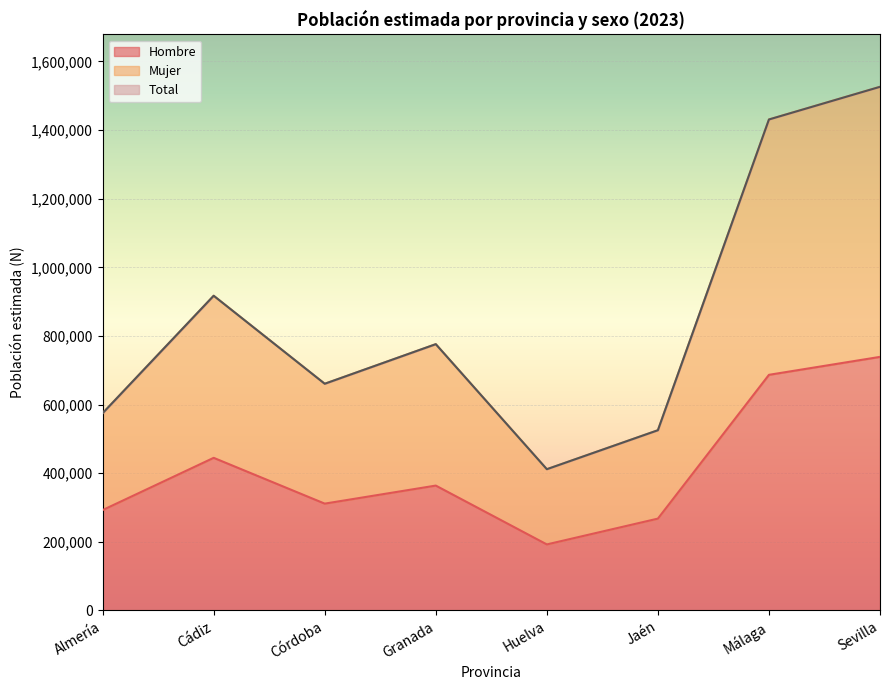

How many interior local peaks does the Hombre series have?

2